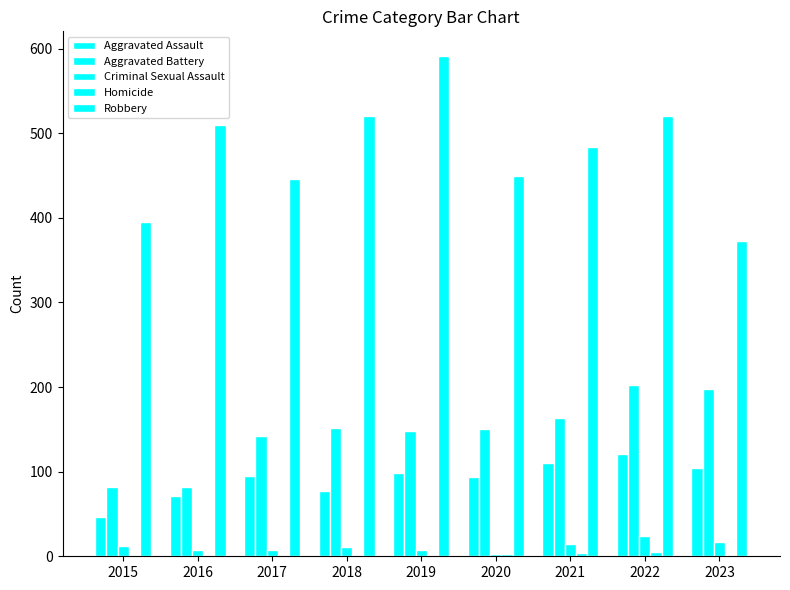

Is the value of Homicide at 2019 greater than the value of Criminal Sexual Assault at 2020?

No